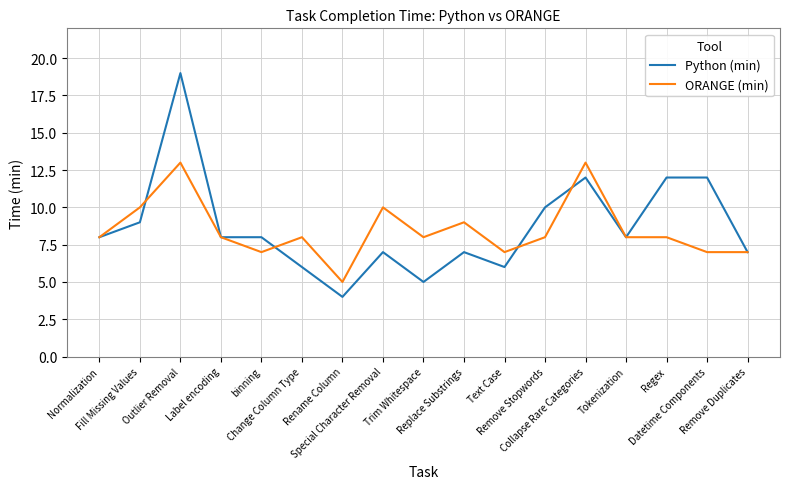

What is the minimum value for ORANGE (min)?

5